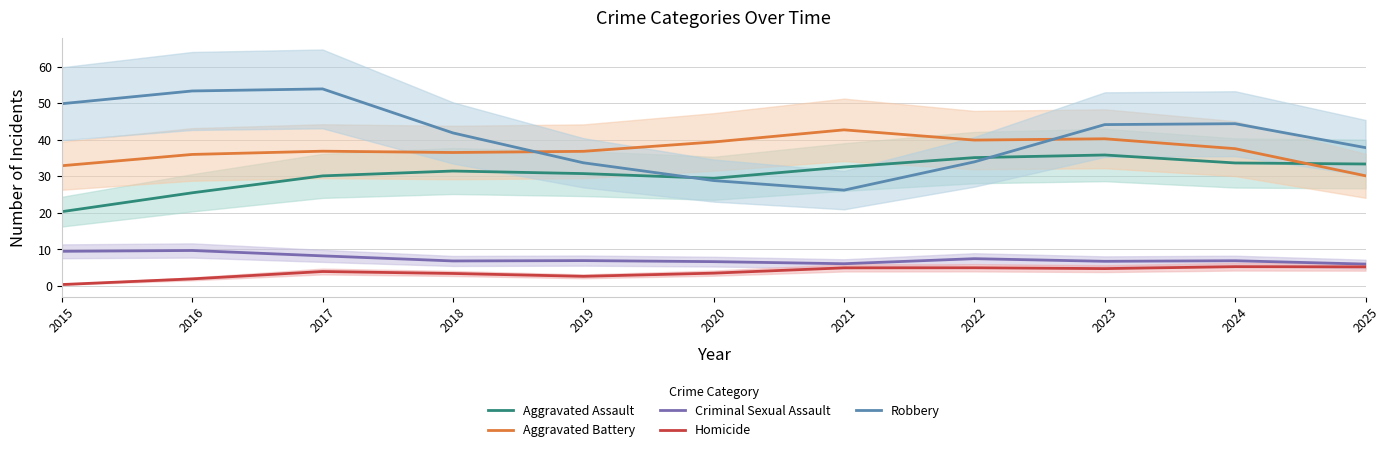

What is the difference between the second highest and minimum values in the Homicide series?

4.8